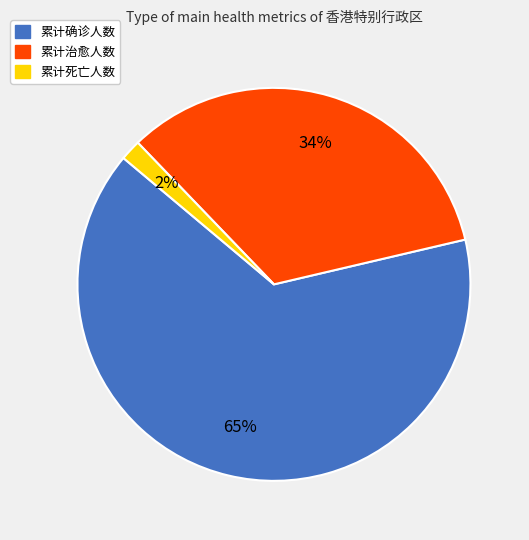

To the nearest percent, what percentage of the pie is 累计死亡人数?

2%